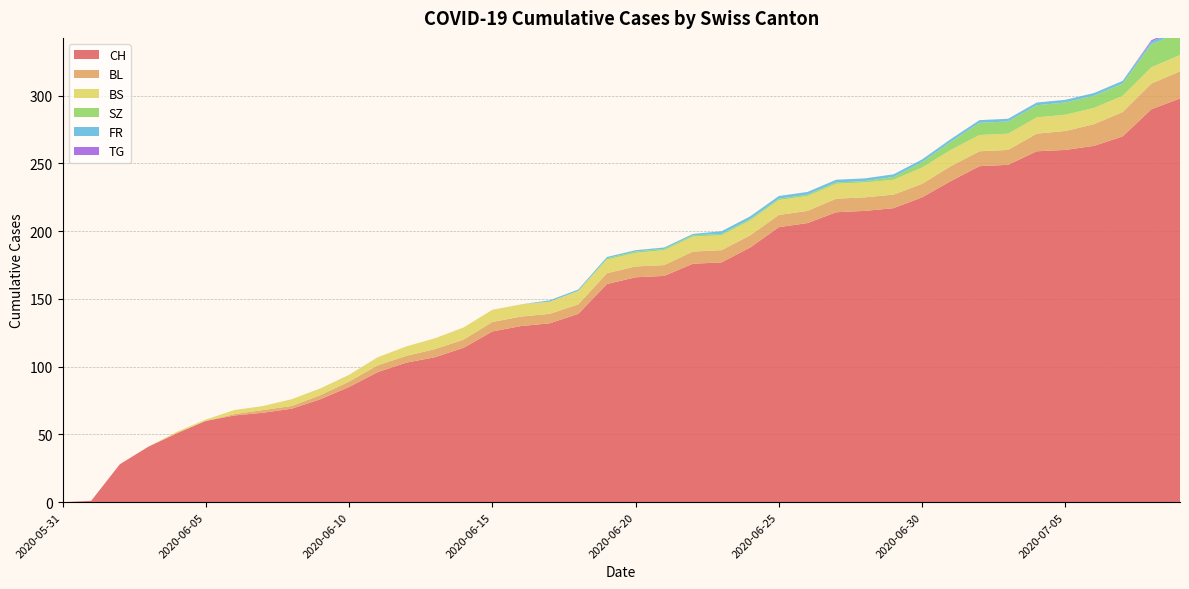

Reading left to right, extract all data points from this chart.

CH: 2020-05-31=0	2020-06-01=1	2020-06-02=28	2020-06-03=41	2020-06-04=51	2020-06-05=60	2020-06-06=64	2020-06-07=66	2020-06-08=69	2020-06-09=76	2020-06-10=85	2020-06-11=96	2020-06-12=103	2020-06-13=107	2020-06-14=114	2020-06-15=126	2020-06-16=130	2020-06-17=132	2020-06-18=139	2020-06-19=161	2020-06-20=166	2020-06-21=167	2020-06-22=176	2020-06-23=177	2020-06-24=188	2020-06-25=203	2020-06-26=206	2020-06-27=214	2020-06-28=215	2020-06-29=217	2020-06-30=225	2020-07-01=237	2020-07-02=248	2020-07-03=249	2020-07-04=259	2020-07-05=260	2020-07-06=263	2020-07-07=270	2020-07-08=290	2020-07-09=298
BL: 2020-05-31=0	2020-06-01=0	2020-06-02=0	2020-06-03=0	2020-06-04=0	2020-06-05=0	2020-06-06=1	2020-06-07=2	2020-06-08=2	2020-06-09=3	2020-06-10=4	2020-06-11=5	2020-06-12=5	2020-06-13=6	2020-06-14=6	2020-06-15=7	2020-06-16=7	2020-06-17=7	2020-06-18=7	2020-06-19=8	2020-06-20=8	2020-06-21=8	2020-06-22=9	2020-06-23=9	2020-06-24=9	2020-06-25=9	2020-06-26=9	2020-06-27=10	2020-06-28=10	2020-06-29=10	2020-06-30=10	2020-07-01=11	2020-07-02=11	2020-07-03=11	2020-07-04=13	2020-07-05=14	2020-07-06=16	2020-07-07=18	2020-07-08=19	2020-07-09=20
BS: 2020-05-31=0	2020-06-01=0	2020-06-02=0	2020-06-03=0	2020-06-04=1	2020-06-05=1	2020-06-06=3	2020-06-07=3	2020-06-08=5	2020-06-09=5	2020-06-10=5	2020-06-11=6	2020-06-12=7	2020-06-13=8	2020-06-14=9	2020-06-15=9	2020-06-16=9	2020-06-17=9	2020-06-18=10	2020-06-19=10	2020-06-20=10	2020-06-21=11	2020-06-22=11	2020-06-23=11	2020-06-24=11	2020-06-25=11	2020-06-26=11	2020-06-27=11	2020-06-28=11	2020-06-29=11	2020-06-30=12	2020-07-01=12	2020-07-02=12	2020-07-03=12	2020-07-04=12	2020-07-05=12	2020-07-06=12	2020-07-07=12	2020-07-08=12	2020-07-09=12
SZ: 2020-05-31=0	2020-06-01=0	2020-06-02=0	2020-06-03=0	2020-06-04=0	2020-06-05=0	2020-06-06=0	2020-06-07=0	2020-06-08=0	2020-06-09=0	2020-06-10=0	2020-06-11=0	2020-06-12=0	2020-06-13=0	2020-06-14=0	2020-06-15=0	2020-06-16=0	2020-06-17=0	2020-06-18=0	2020-06-19=1	2020-06-20=1	2020-06-21=1	2020-06-22=1	2020-06-23=1	2020-06-24=1	2020-06-25=1	2020-06-26=1	2020-06-27=1	2020-06-28=1	2020-06-29=2	2020-06-30=4	2020-07-01=6	2020-07-02=9	2020-07-03=9	2020-07-04=9	2020-07-05=9	2020-07-06=9	2020-07-07=9	2020-07-08=17	2020-07-09=17
FR: 2020-05-31=0	2020-06-01=0	2020-06-02=0	2020-06-03=0	2020-06-04=0	2020-06-05=0	2020-06-06=0	2020-06-07=0	2020-06-08=0	2020-06-09=0	2020-06-10=0	2020-06-11=0	2020-06-12=0	2020-06-13=0	2020-06-14=0	2020-06-15=0	2020-06-16=0	2020-06-17=1	2020-06-18=1	2020-06-19=1	2020-06-20=1	2020-06-21=1	2020-06-22=1	2020-06-23=2	2020-06-24=2	2020-06-25=2	2020-06-26=2	2020-06-27=2	2020-06-28=2	2020-06-29=2	2020-06-30=2	2020-07-01=2	2020-07-02=2	2020-07-03=2	2020-07-04=2	2020-07-05=2	2020-07-06=2	2020-07-07=2	2020-07-08=2	2020-07-09=2
TG: 2020-05-31=0	2020-06-01=0	2020-06-02=0	2020-06-03=0	2020-06-04=0	2020-06-05=0	2020-06-06=0	2020-06-07=0	2020-06-08=0	2020-06-09=0	2020-06-10=0	2020-06-11=0	2020-06-12=0	2020-06-13=0	2020-06-14=0	2020-06-15=0	2020-06-16=0	2020-06-17=0	2020-06-18=0	2020-06-19=0	2020-06-20=0	2020-06-21=0	2020-06-22=0	2020-06-23=0	2020-06-24=0	2020-06-25=0	2020-06-26=0	2020-06-27=0	2020-06-28=0	2020-06-29=0	2020-06-30=0	2020-07-01=0	2020-07-02=0	2020-07-03=0	2020-07-04=0	2020-07-05=0	2020-07-06=0	2020-07-07=0	2020-07-08=1	2020-07-09=1